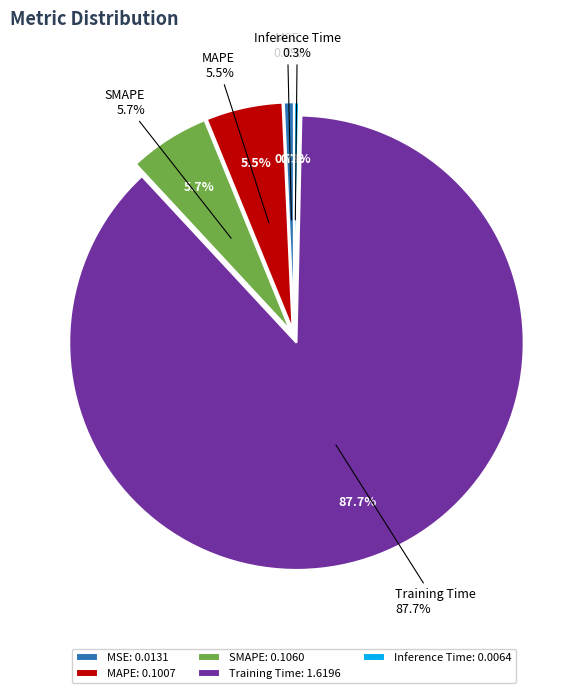

To the nearest percent, what percentage of the pie is MAPE?

5%